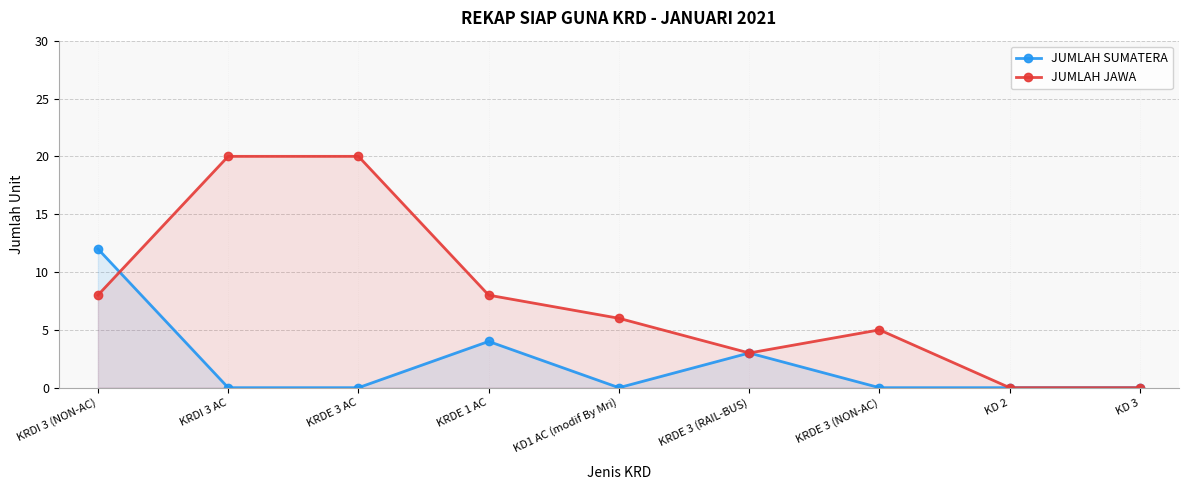

Is the value of JUMLAH SUMATERA at KRDE 3 (NON-AC) greater than the value of JUMLAH JAWA at KD 3?

No